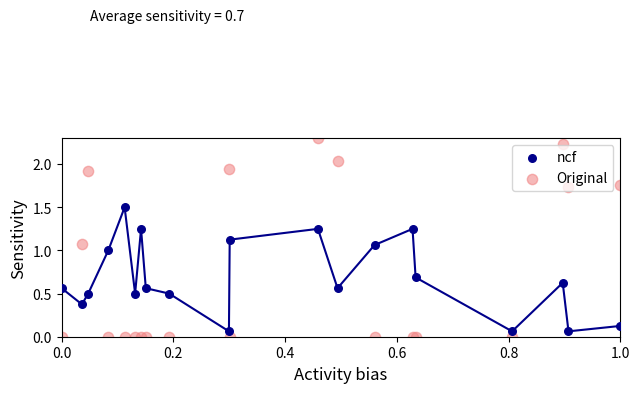

Which series reaches the maximum Y coordinate?

Original